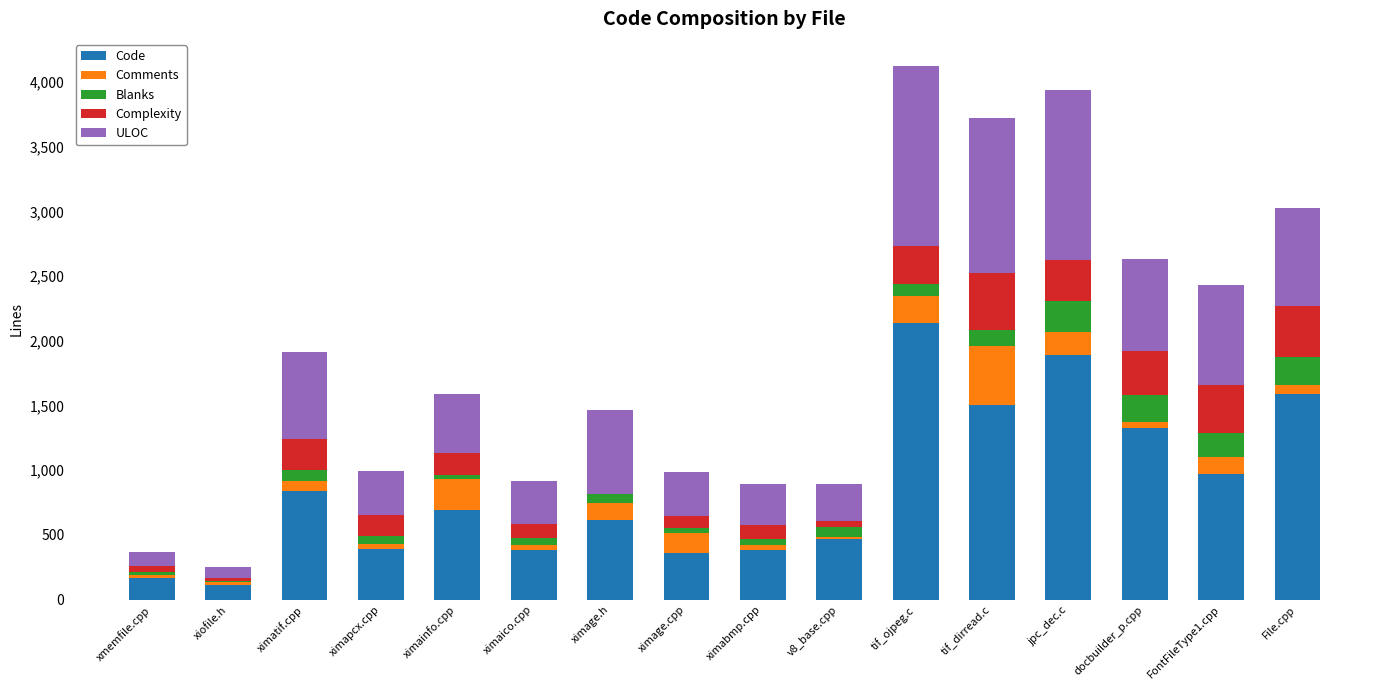

The Code series shows 388 at ximapcx.cpp. True or false?

True